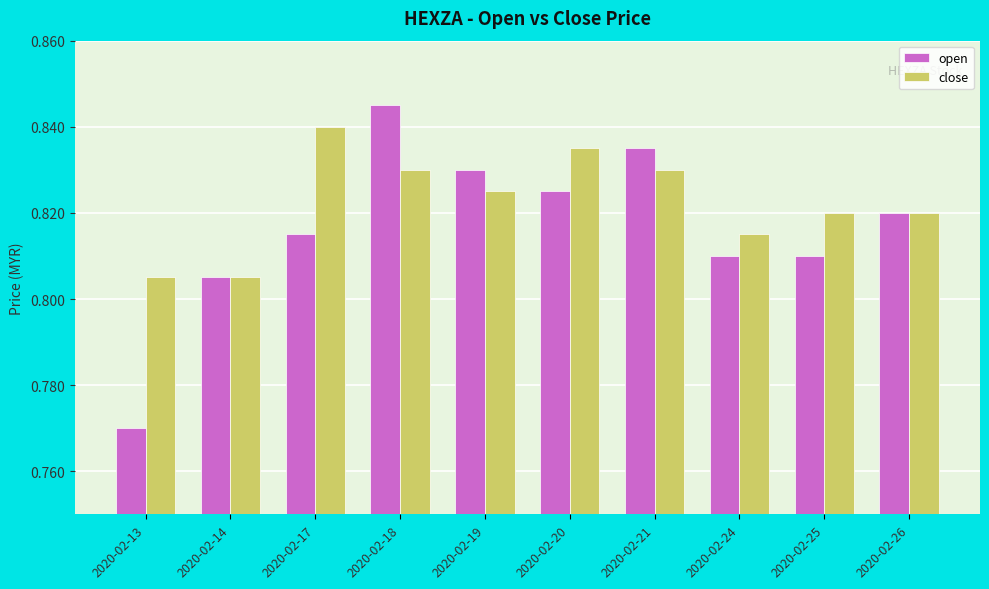

The close series shows 0.6 at 2020-02-25. True or false?

False